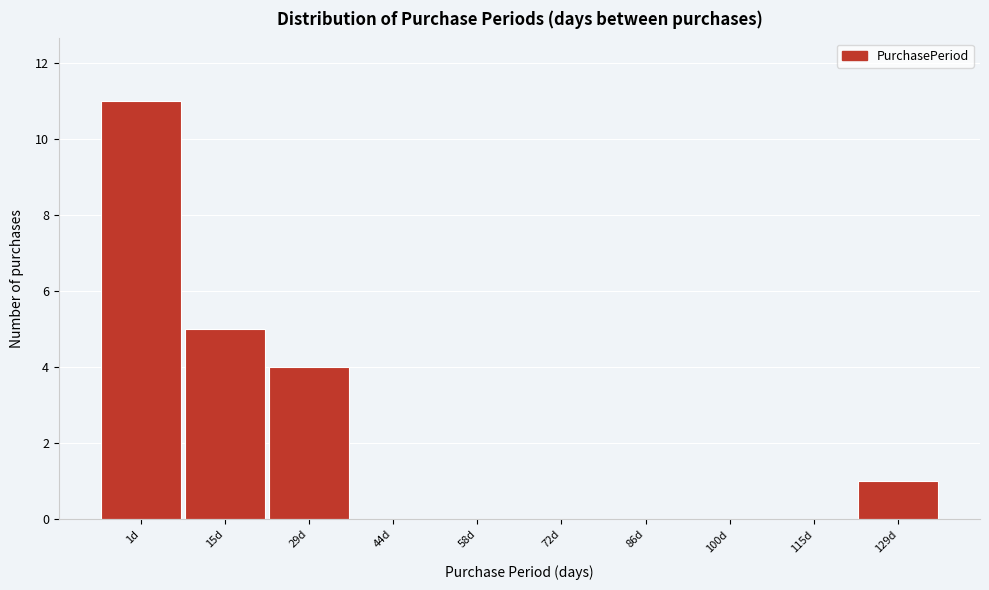

Reading left to right, extract all data points from this chart.

1d=11	15d=5	29d=4	44d=0	58d=0	72d=0	86d=0	100d=0	115d=0	129d=1